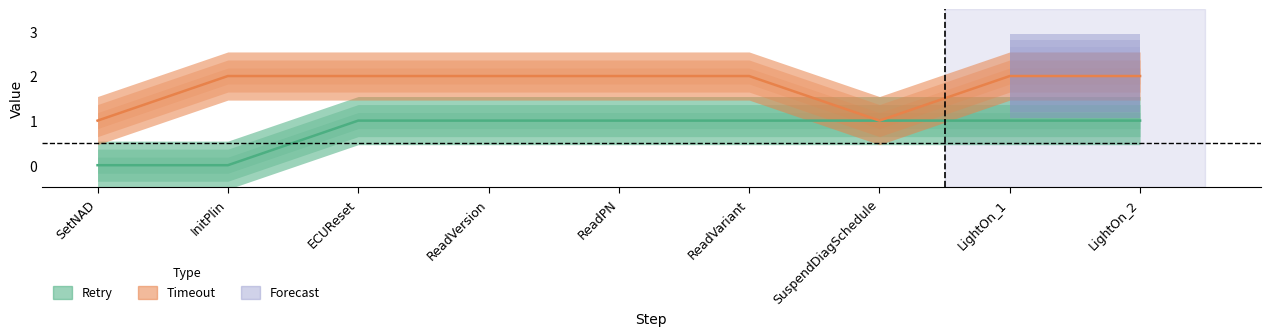

Where is Retry nearest to the value 0?

SetNAD